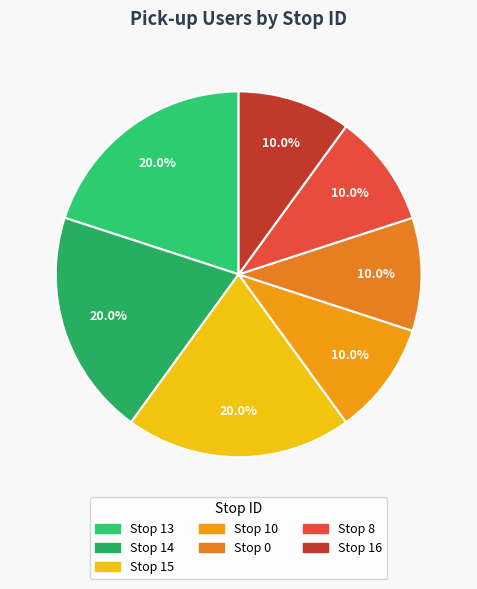

Count the number of slices in the pie.

7